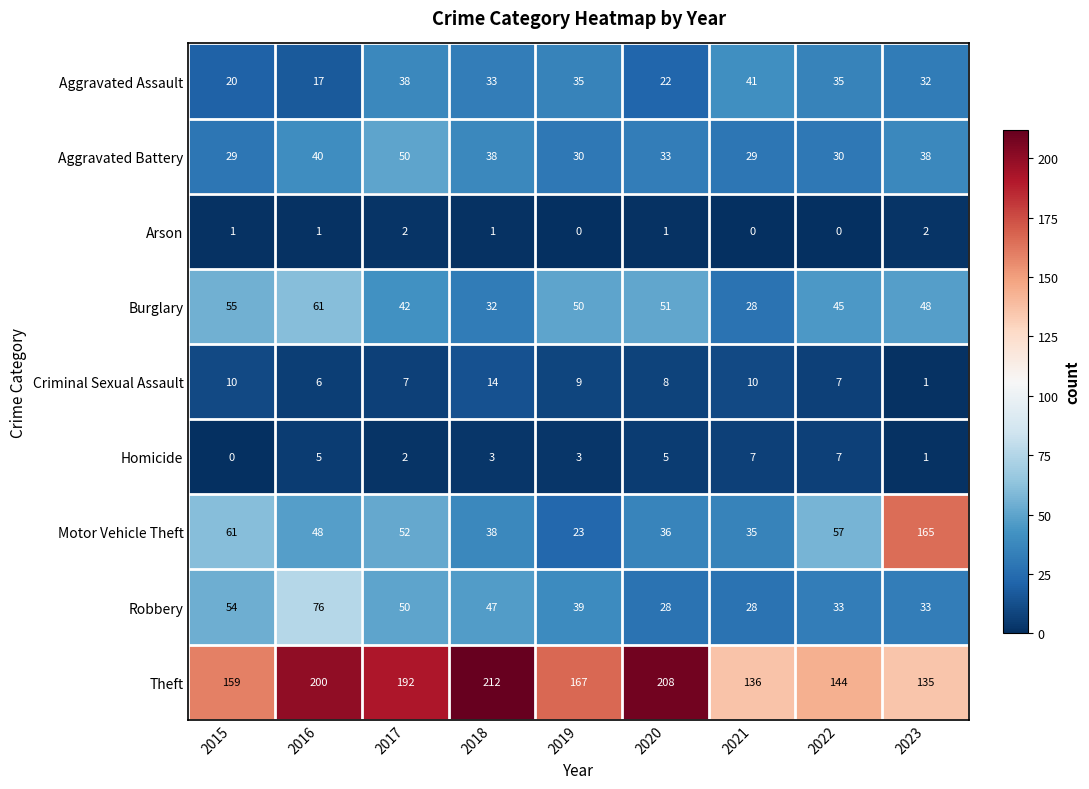

Which series has the widest spread of values?

Motor Vehicle Theft